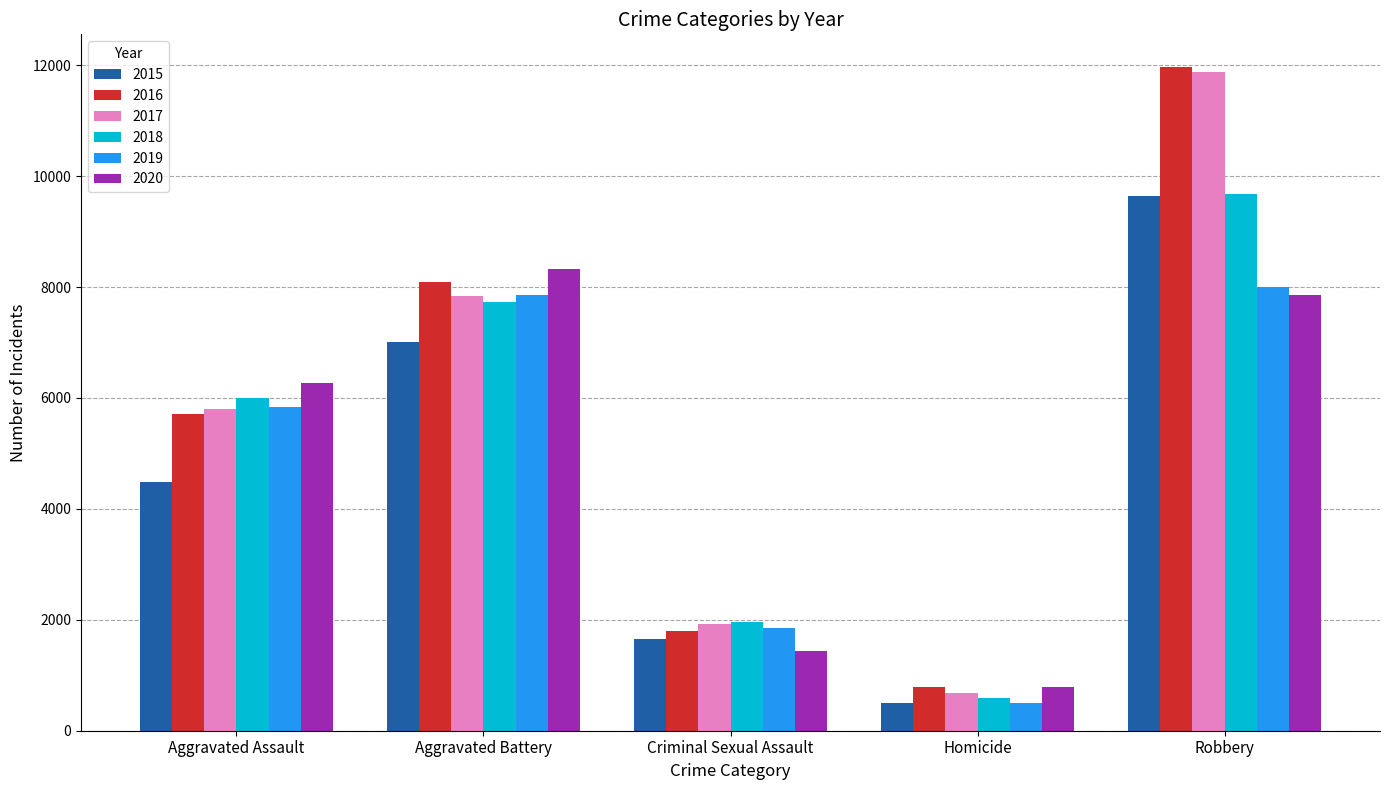

List the labels in order of 2019 value, smallest first.

Homicide, Criminal Sexual Assault, Aggravated Assault, Aggravated Battery, Robbery